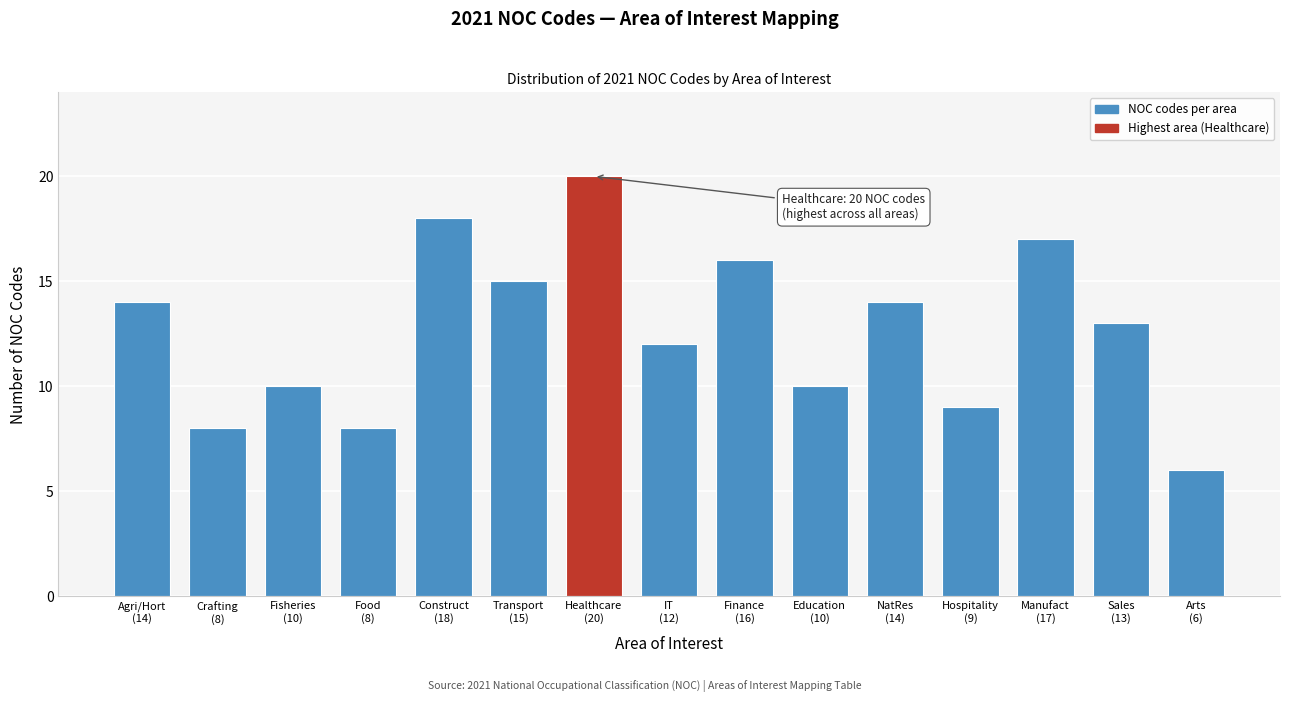

Reading left to right, transcribe all the data shown in this chart.

14	8	10	8	18	15	20	12	16	10	14	9	17	13	6